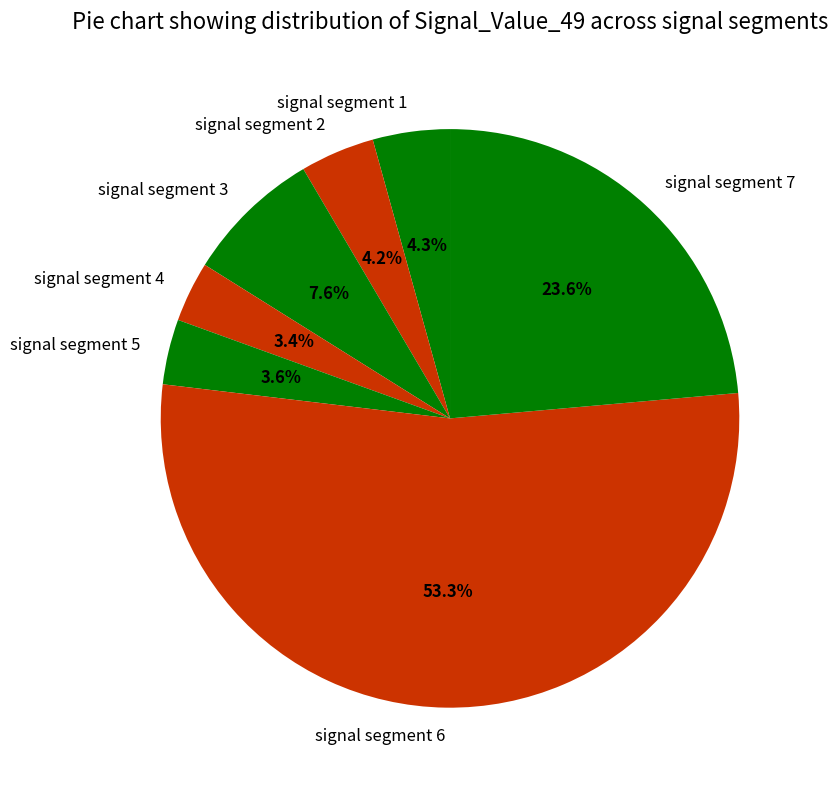

What percentage is the signal segment 5 slice, to the nearest percent?

4%